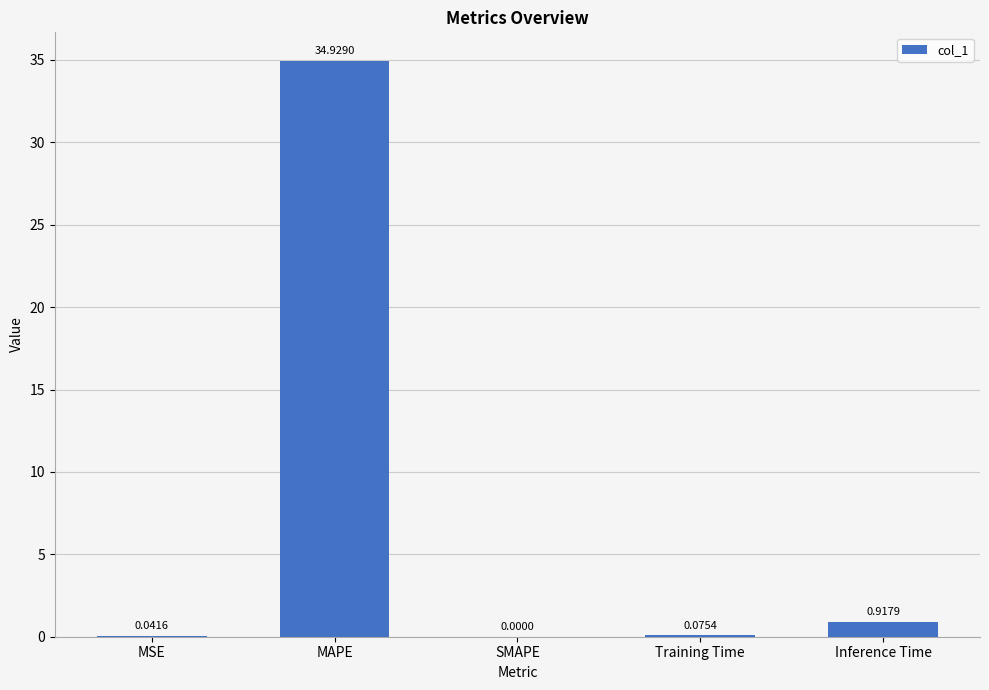

Where is the data nearest to the value 17?

Inference Time